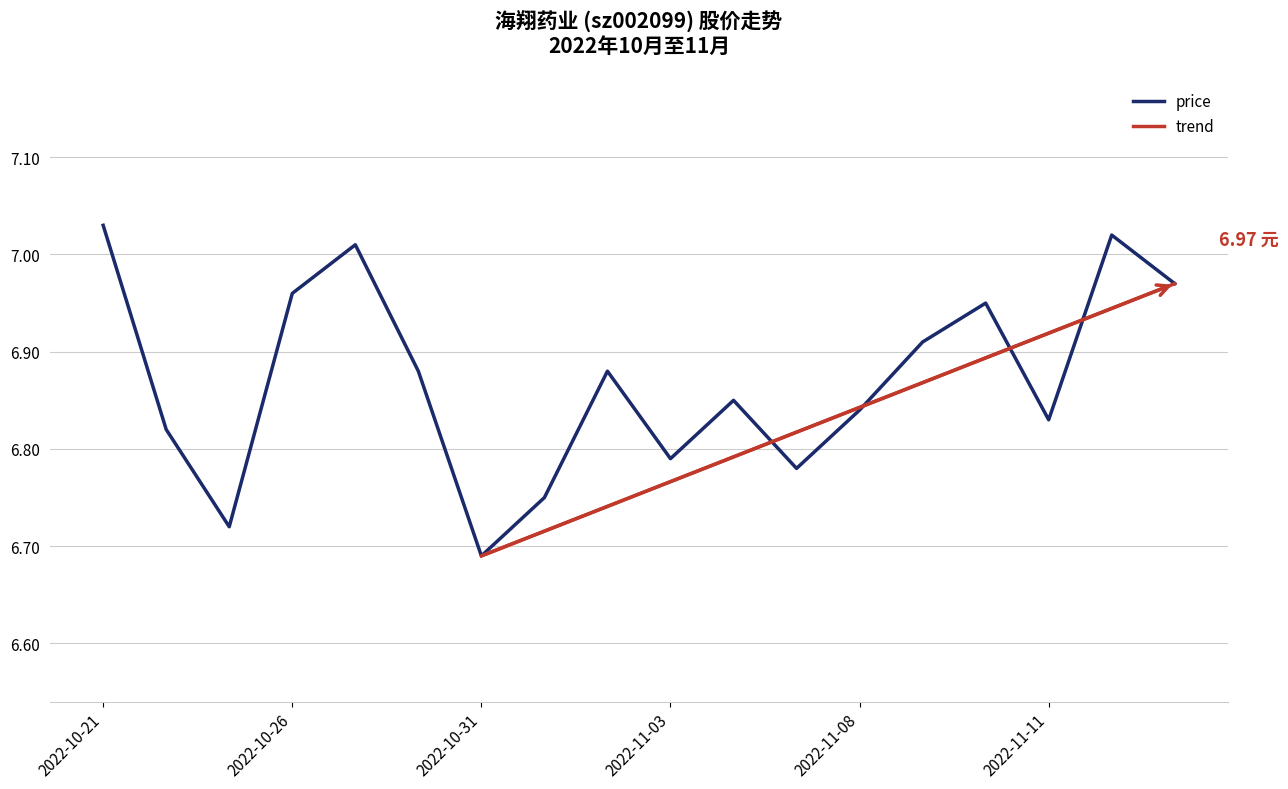

What is the minimum value shown in the chart?

6.7